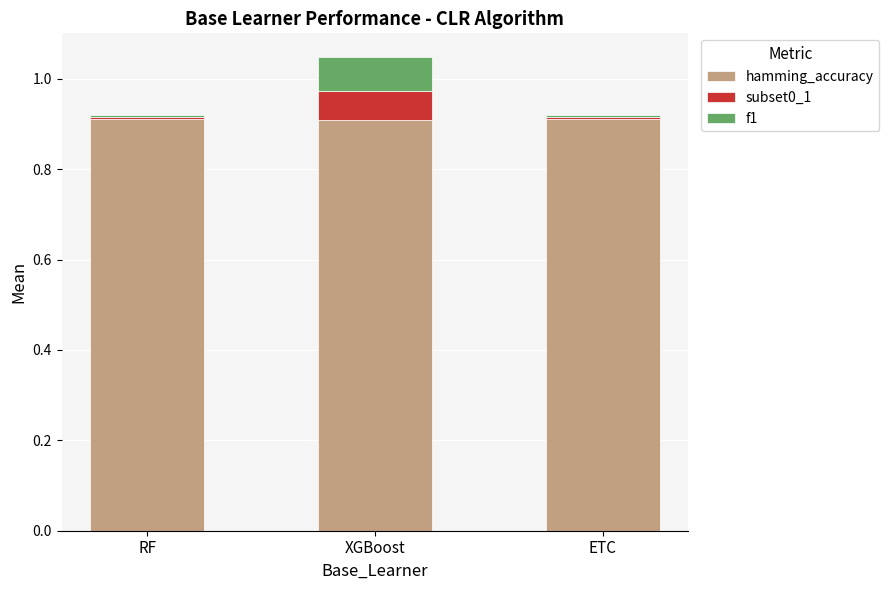

The hamming_accuracy series shows 0.3 at XGBoost. True or false?

False